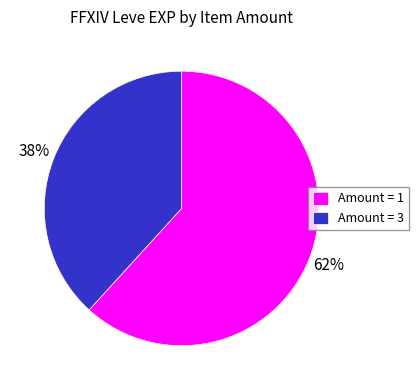

To the nearest percent, what portion does Amount = 1 represent?

62%